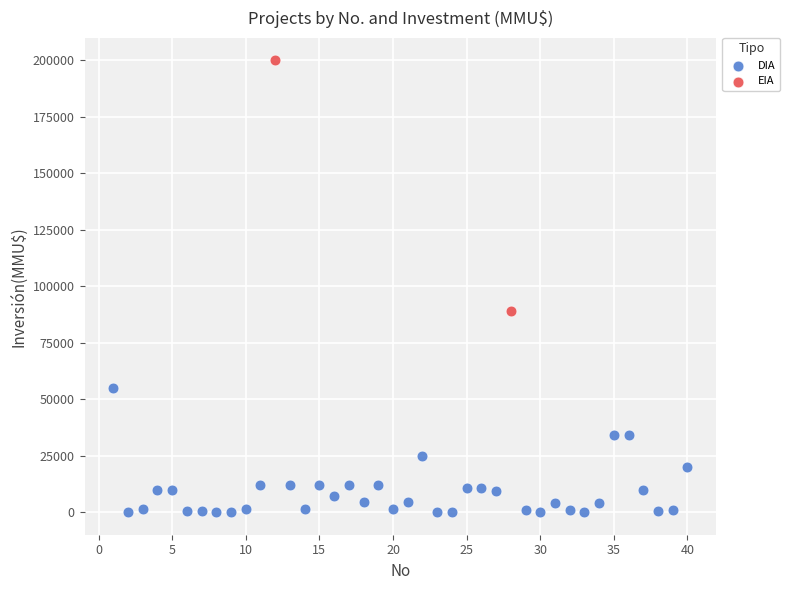

What are all the series names shown in the legend?

DIA, EIA